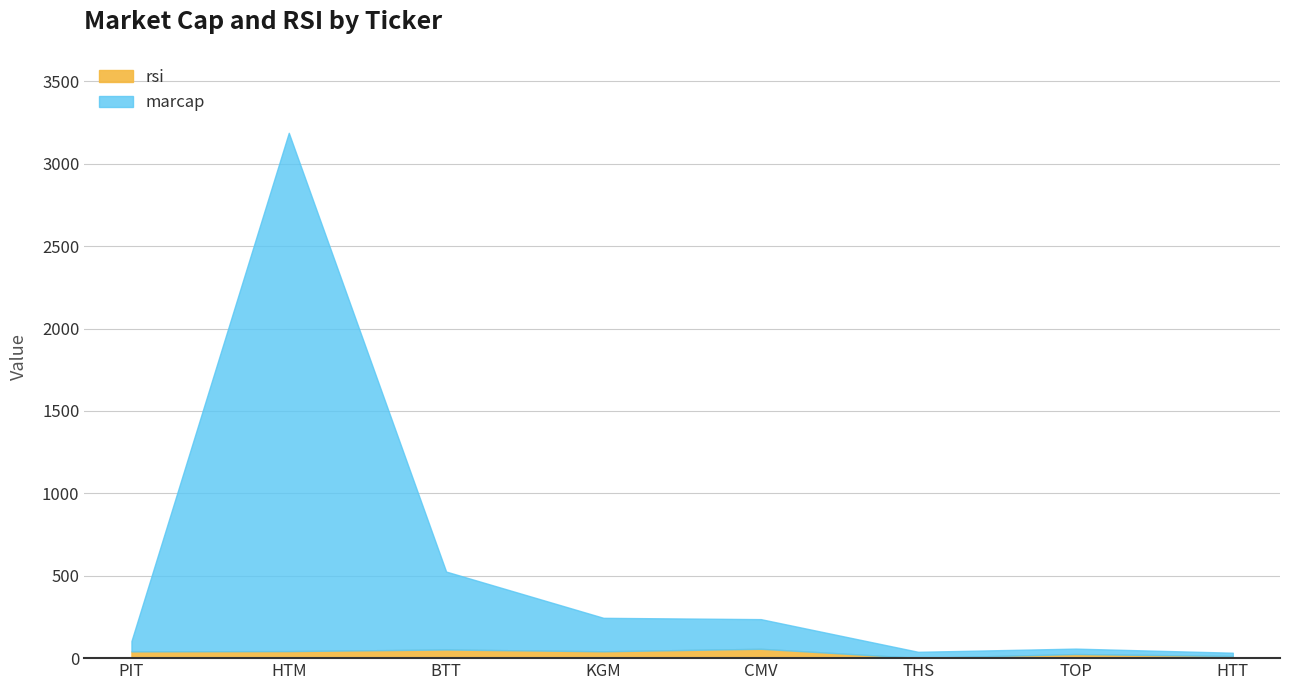

What value does the marcap series have at THS?

38.4